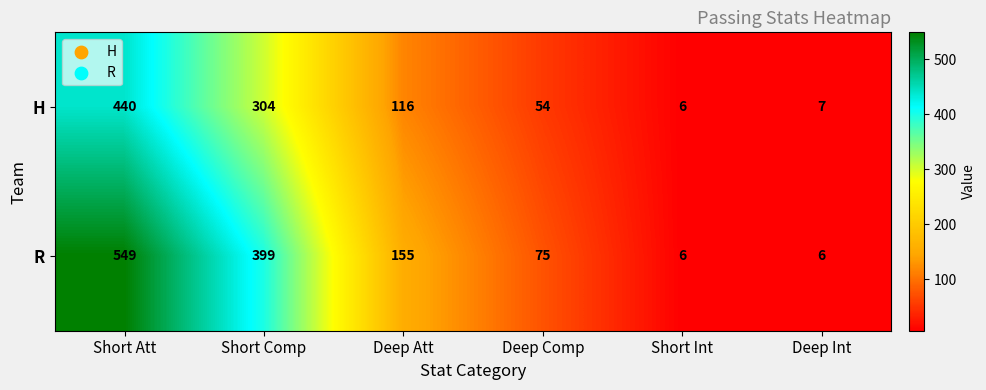

The R series shows 9 at Deep Int. True or false?

False